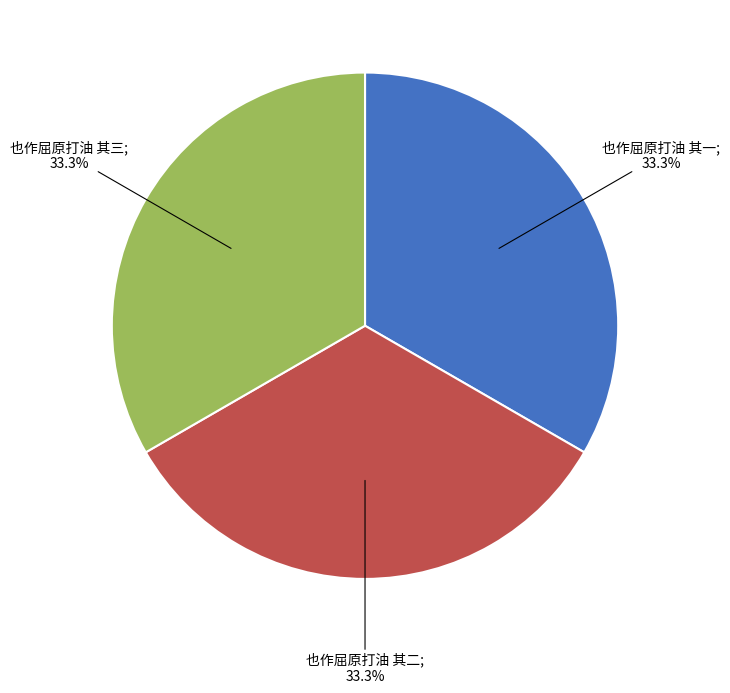

Is there any slice that represents more than half of the pie?

No